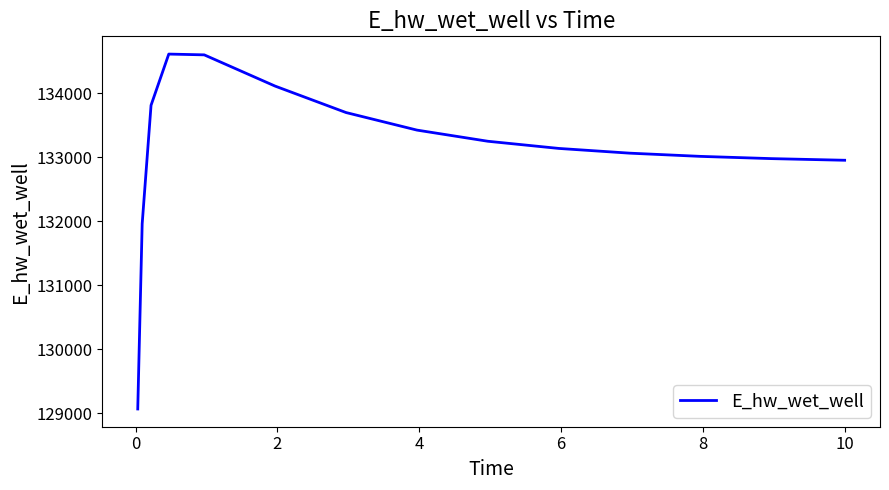

What is the smallest value displayed?

129063.1